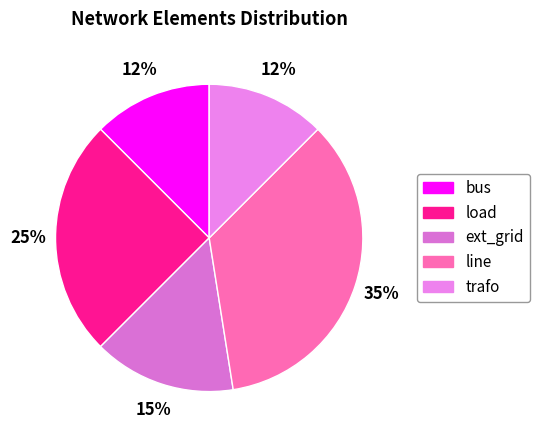

How many segments does this pie chart have?

5